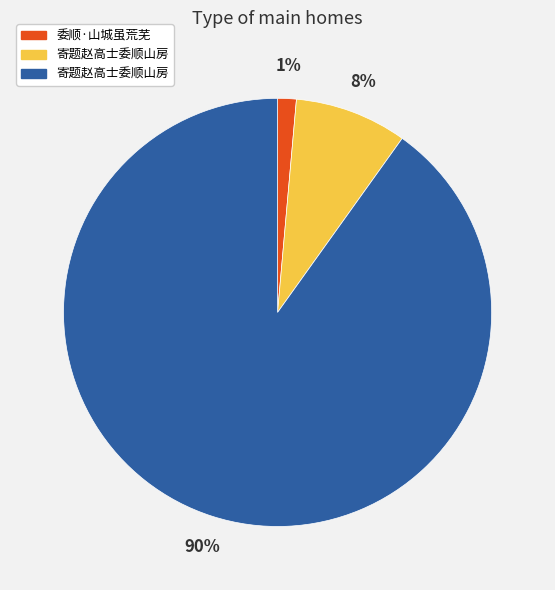

Is there a majority slice in this chart?

Yes